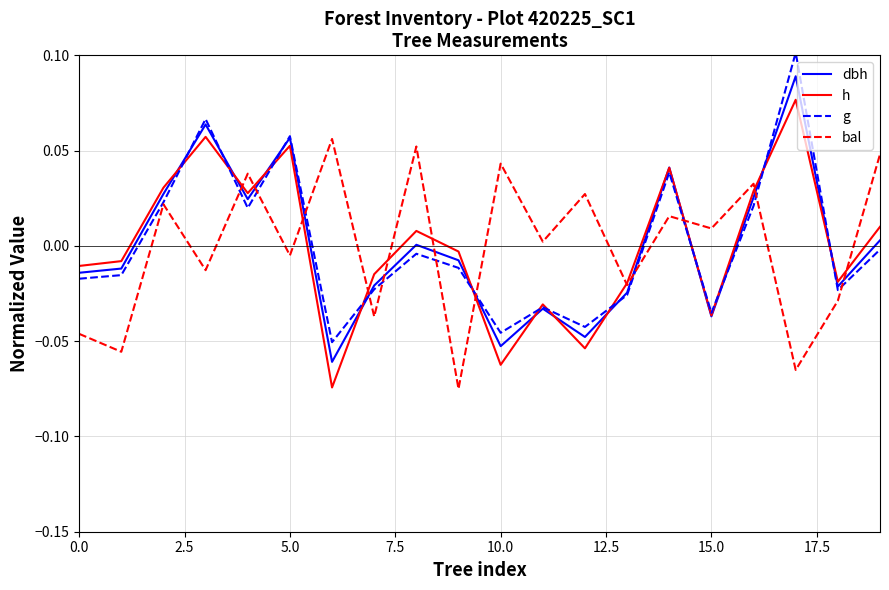

Which series has the widest spread of values?

g